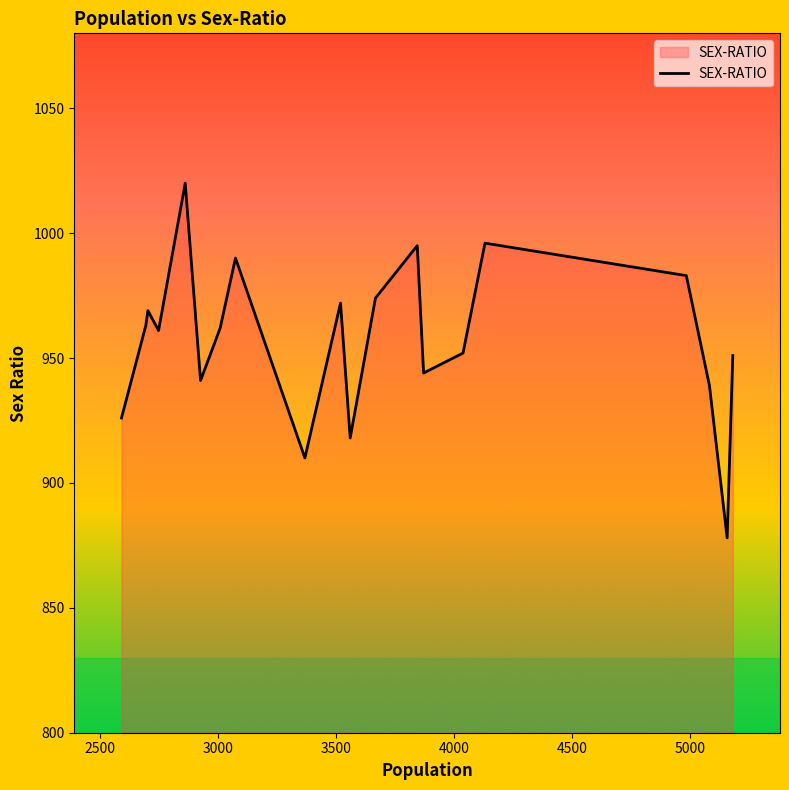

What is the difference between the maximum and minimum values?

142